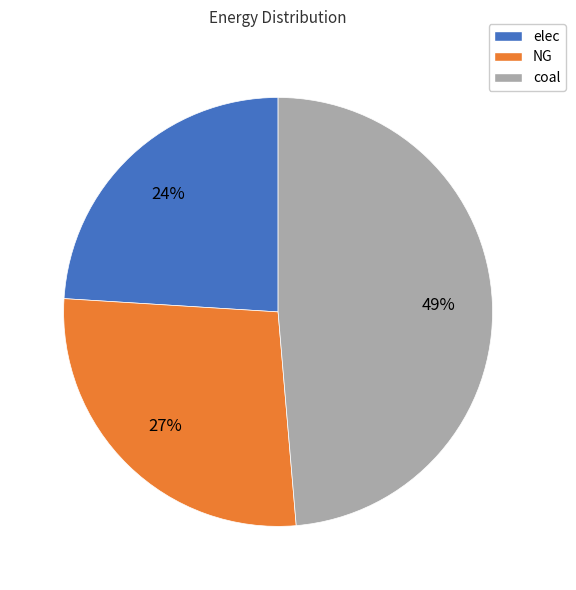

Rank the categories by value from highest to lowest.

coal, NG, elec